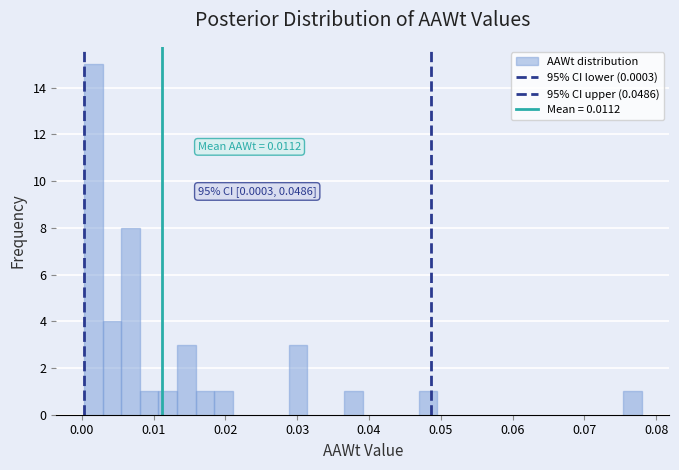

Read against the x-axis, roughly where is the centre of the tallest bar?

0.002